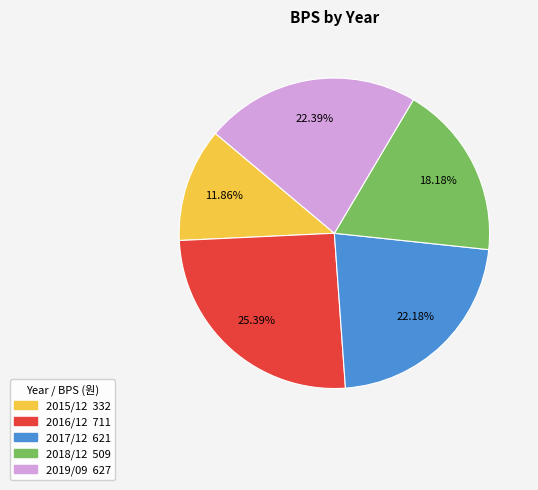

Which slice is the largest?

2016/12